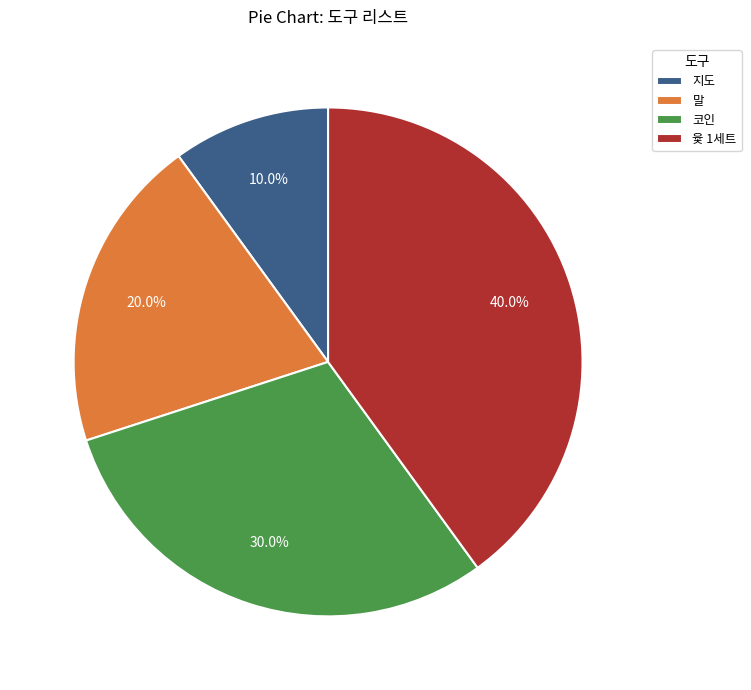

Does 코인 represent more than half of the total?

No